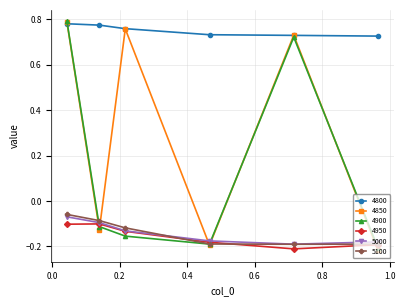

How many data points in 4900 are above 0?

2